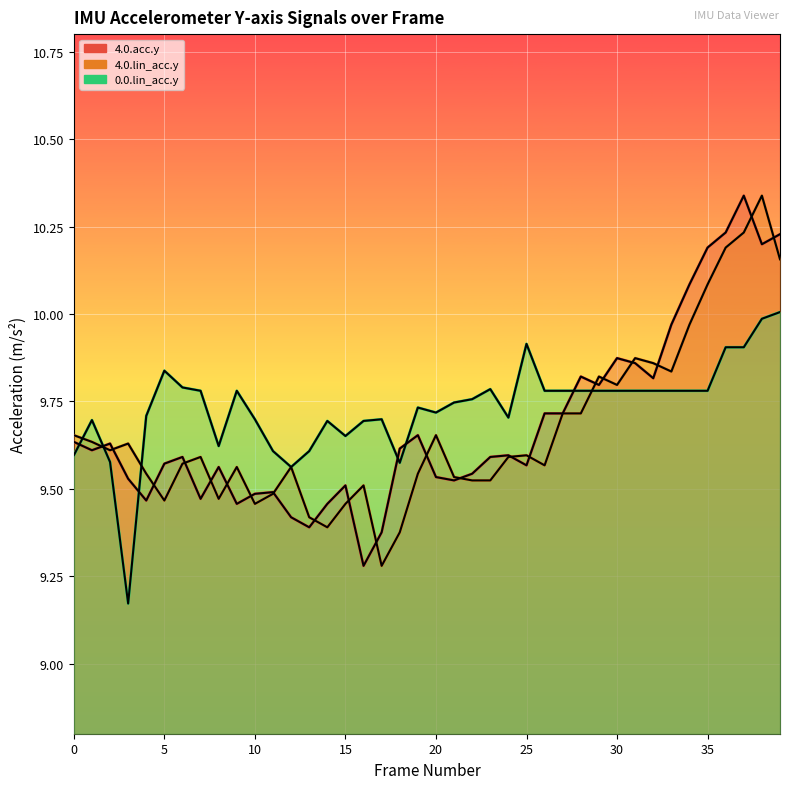

How many series are shown in this chart?

3